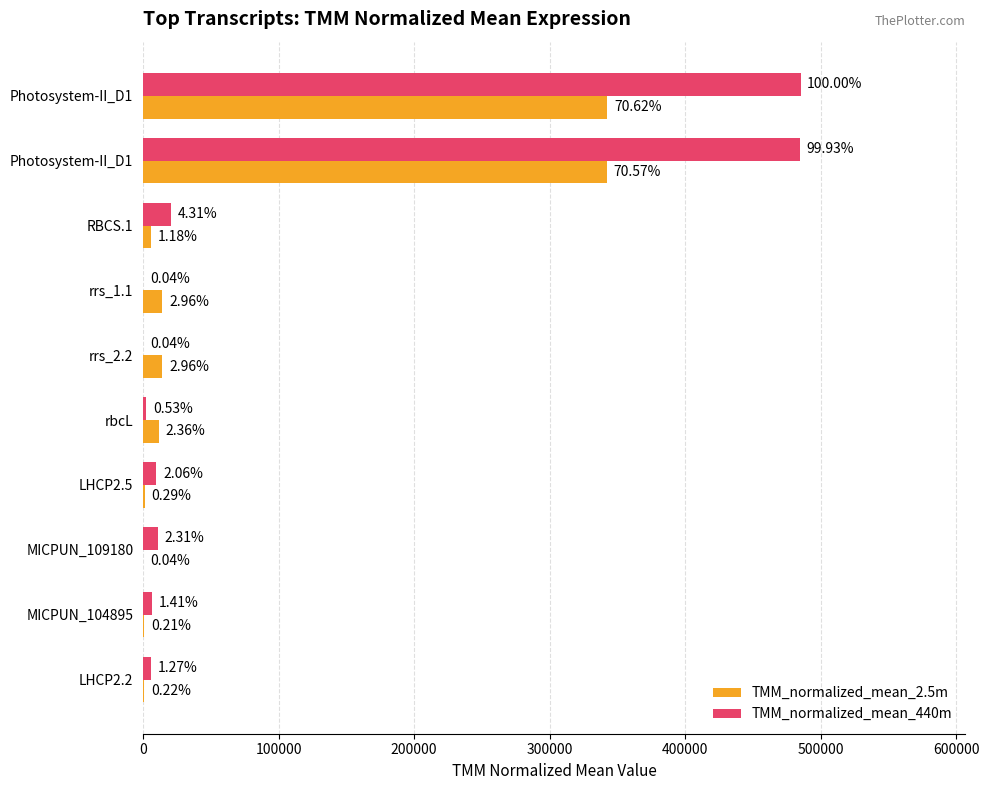

What is the average value of the TMM_normalized_mean_2.5m series?

73470.1